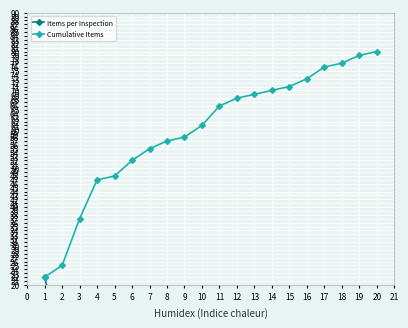

The Cumulative Items series shows 70 at 14. True or false?

True